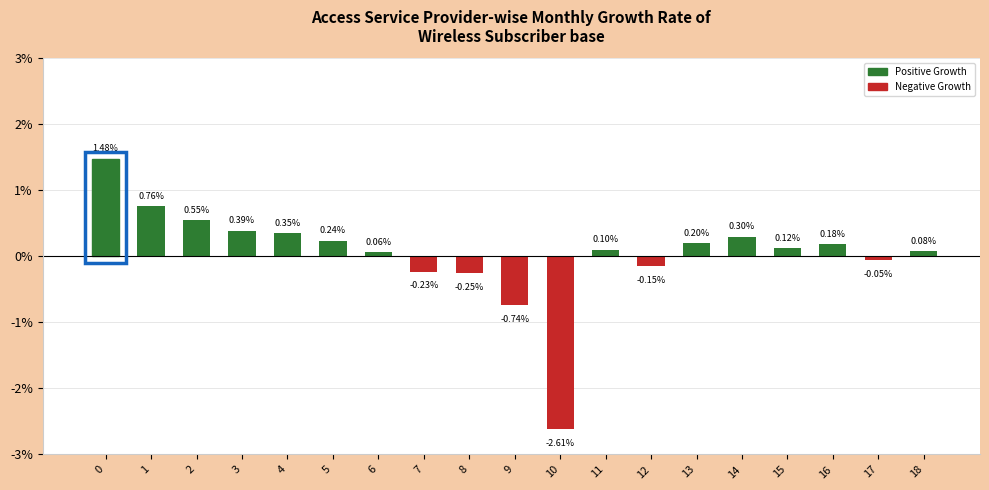

Are the bars grouped side by side (vs. stacked)?

No